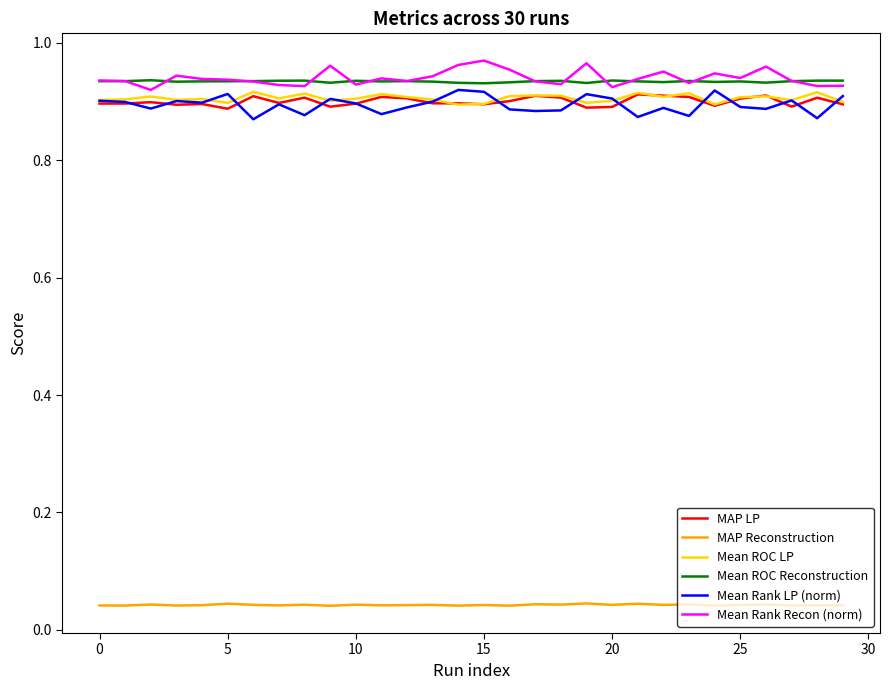

True or false: MAP LP and MAP Reconstruction intersect in this chart.

False